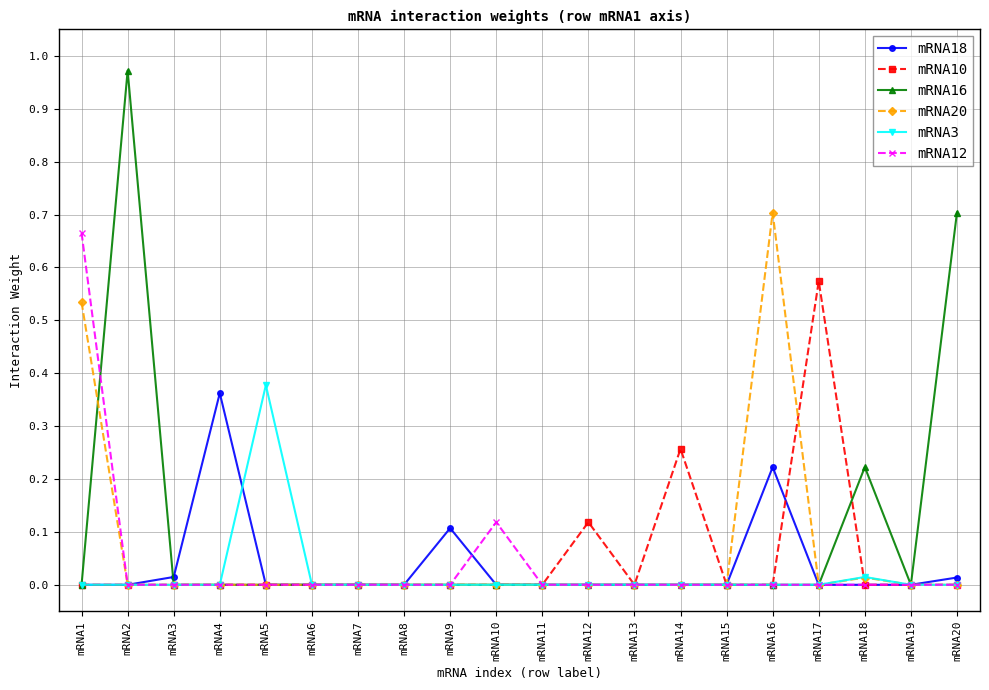

Which category has the highest value in the mRNA16 series?

mRNA2